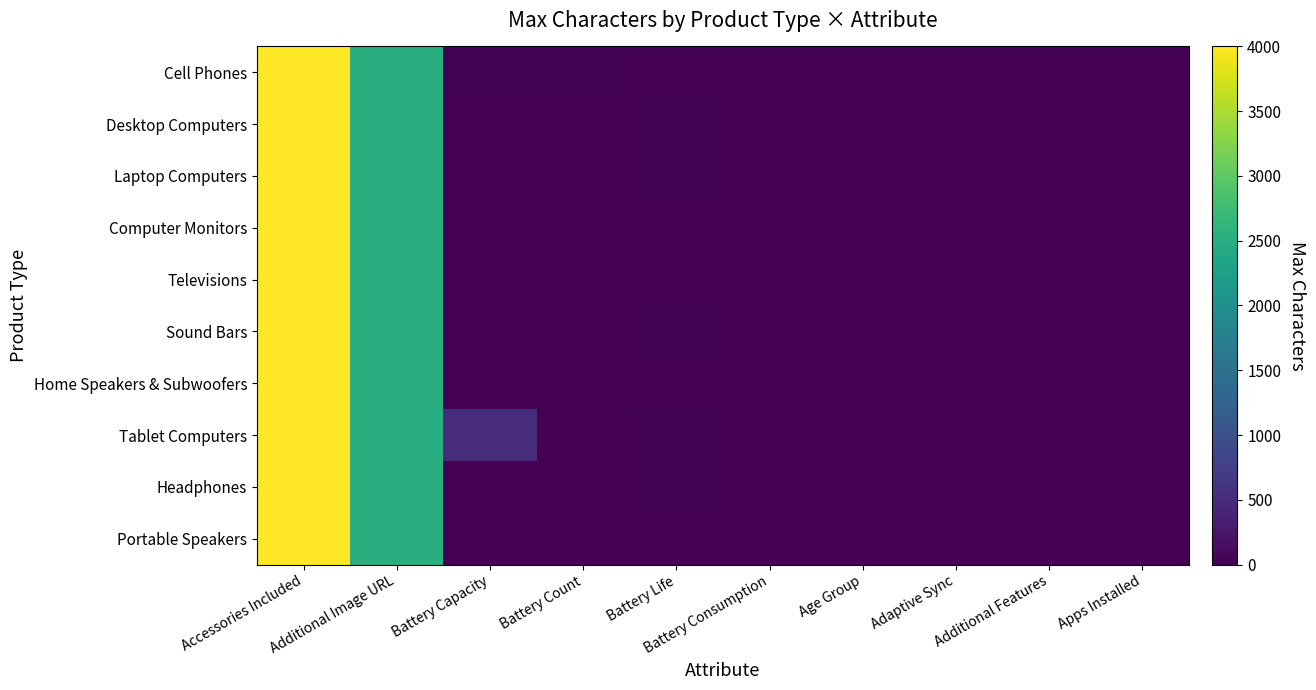

Which series has the largest total across all categories?

Tablet Computers